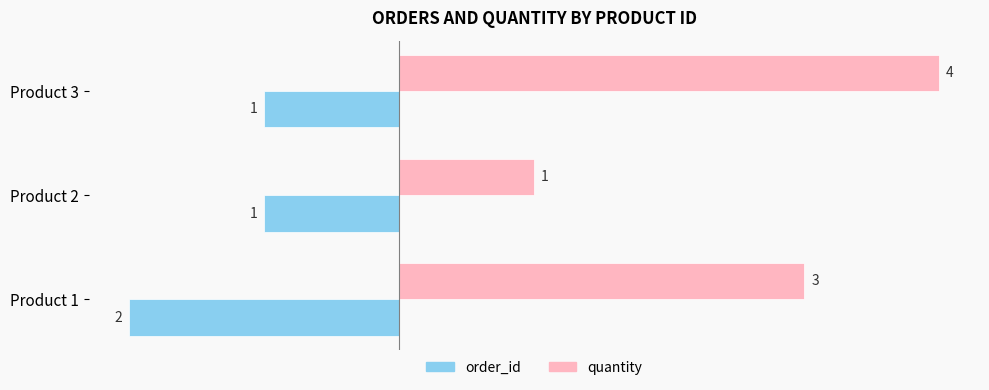

List the series in order of their overall mean, lowest first.

order_id, quantity